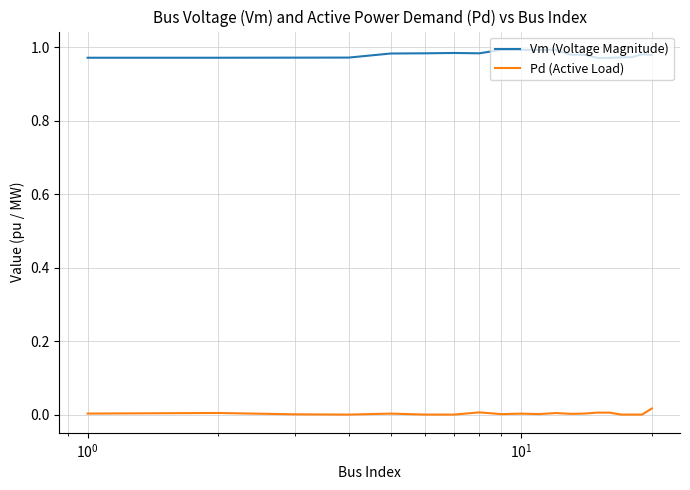

Rank the series by their average value, from lowest to highest.

Pd (Active Load), Vm (Voltage Magnitude)